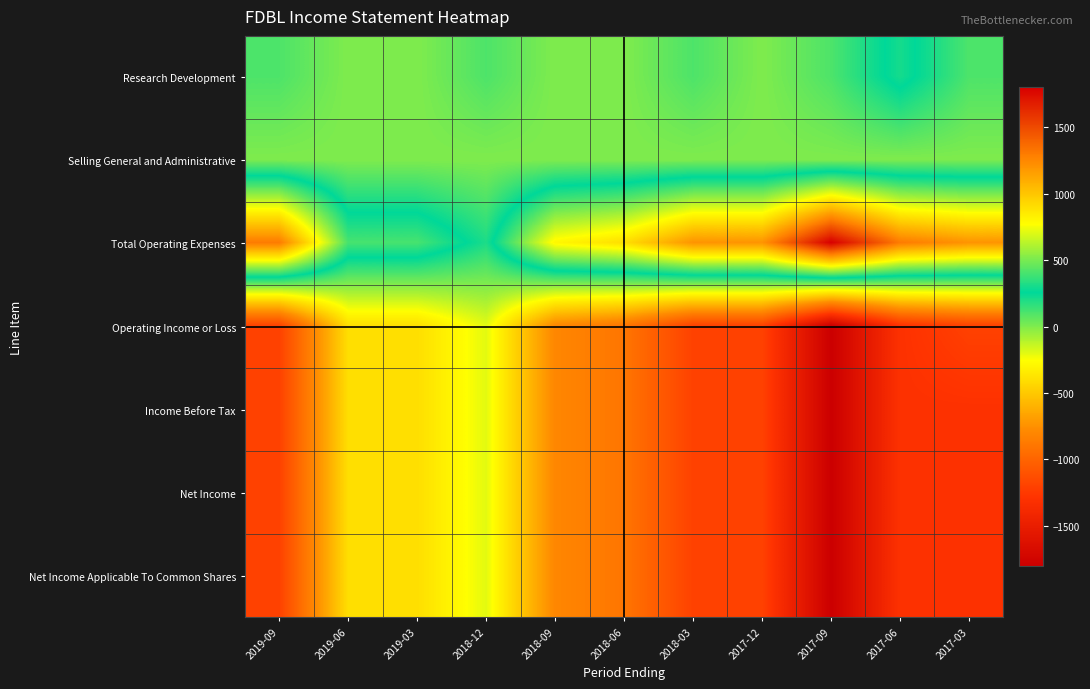

Which series has the largest total across all categories?

Total Operating Expenses